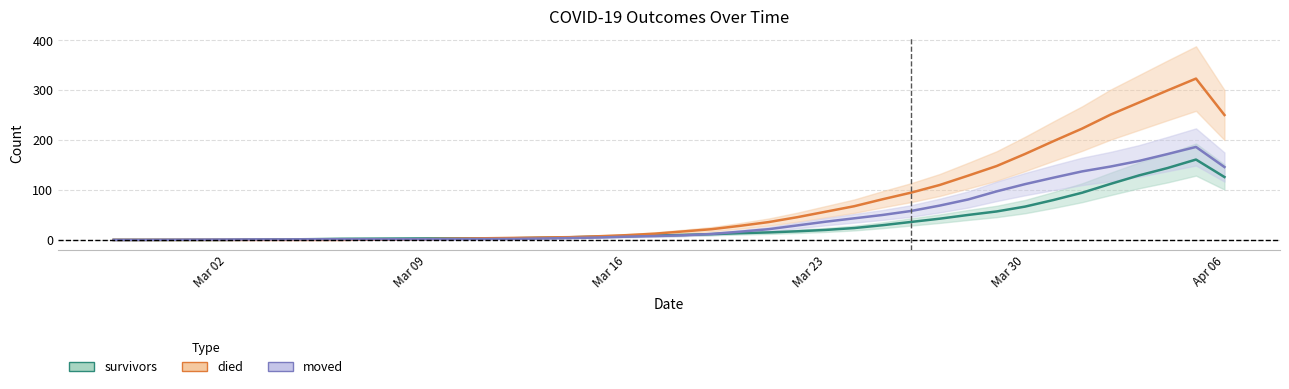

What is the sum of the survivors values at 2020-04-04 and 2020-03-14?

149.2